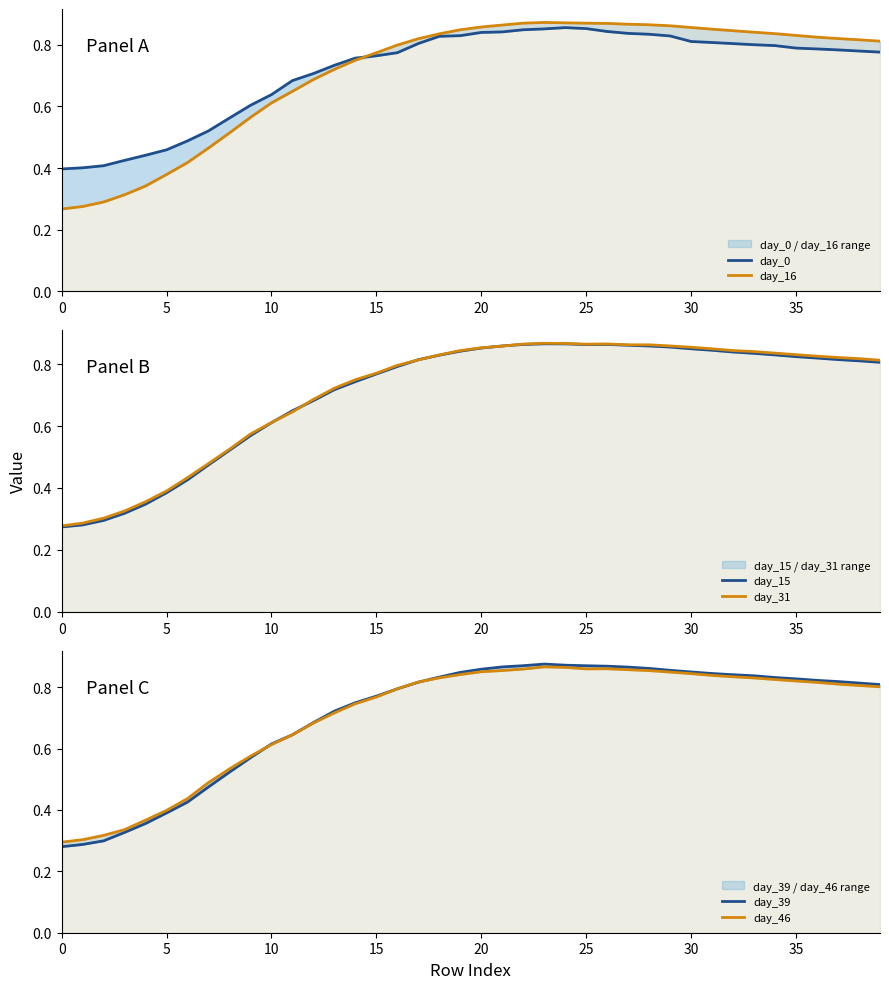

How many categories are shown in the chart?

40